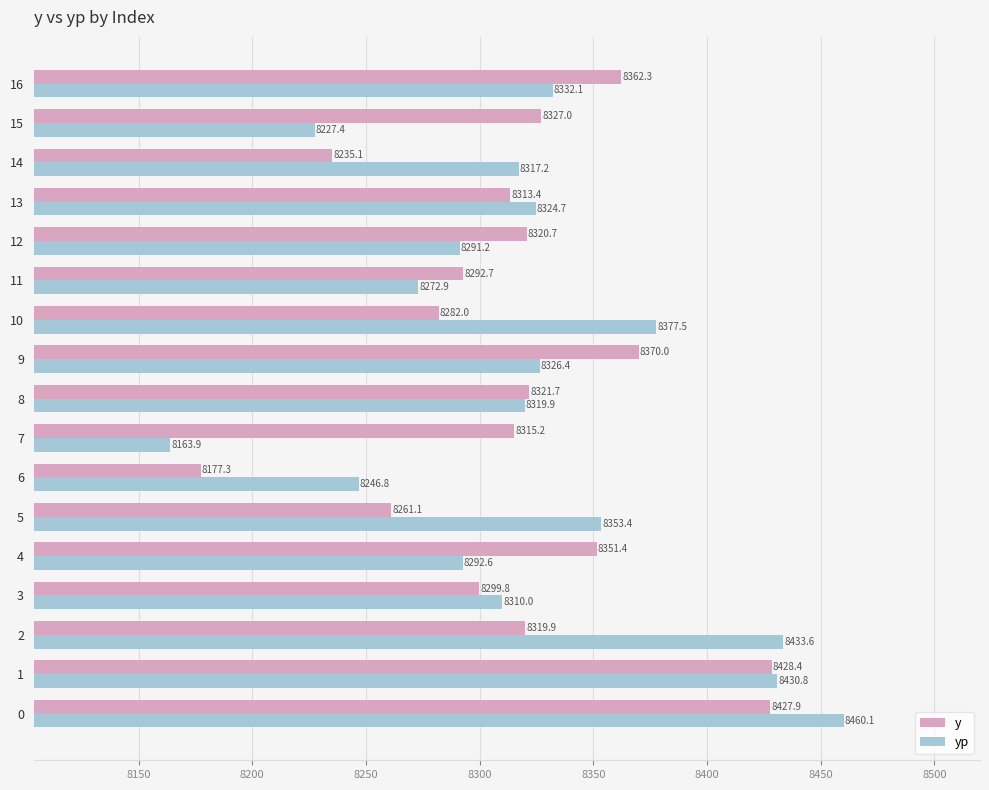

What is the minimum value for yp?

8163.9